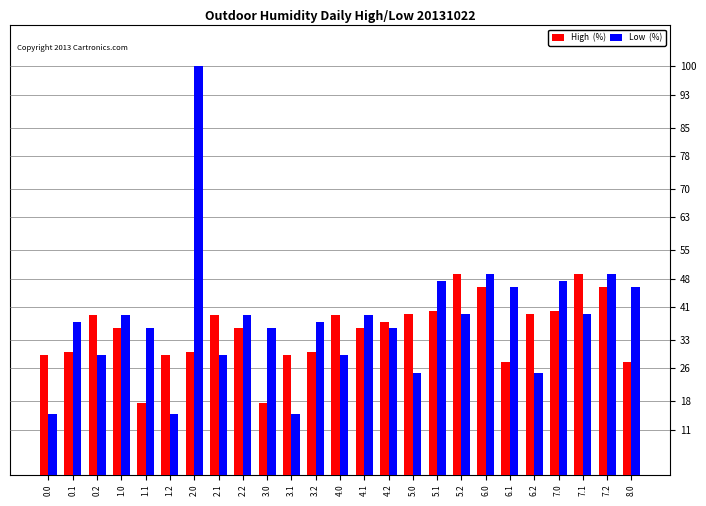

What is the total value across all series at 1.0?

75.0